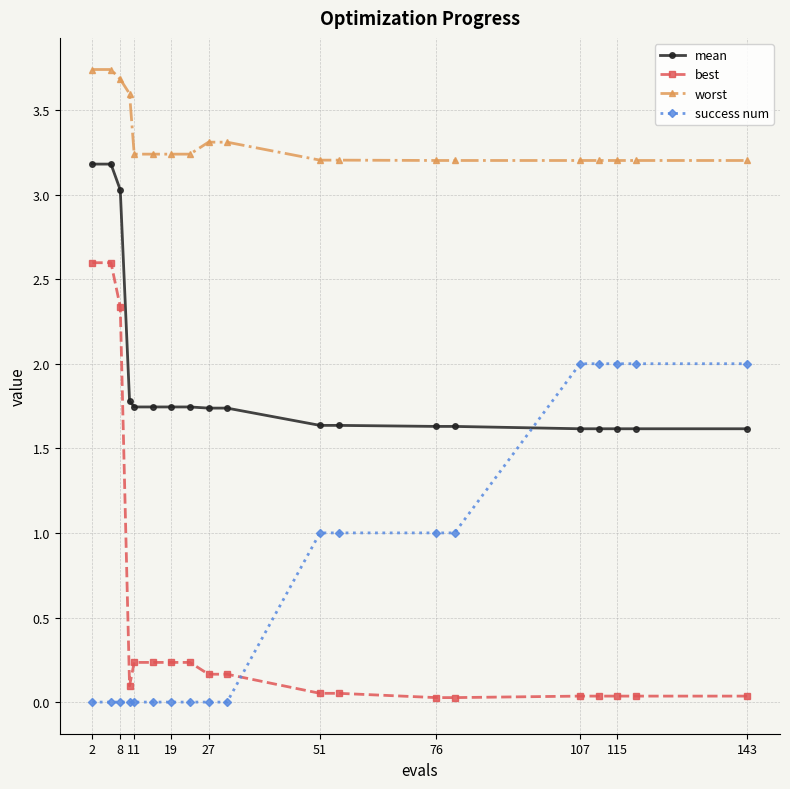

What is the value of the worst point at the 17th from the left?

3.2